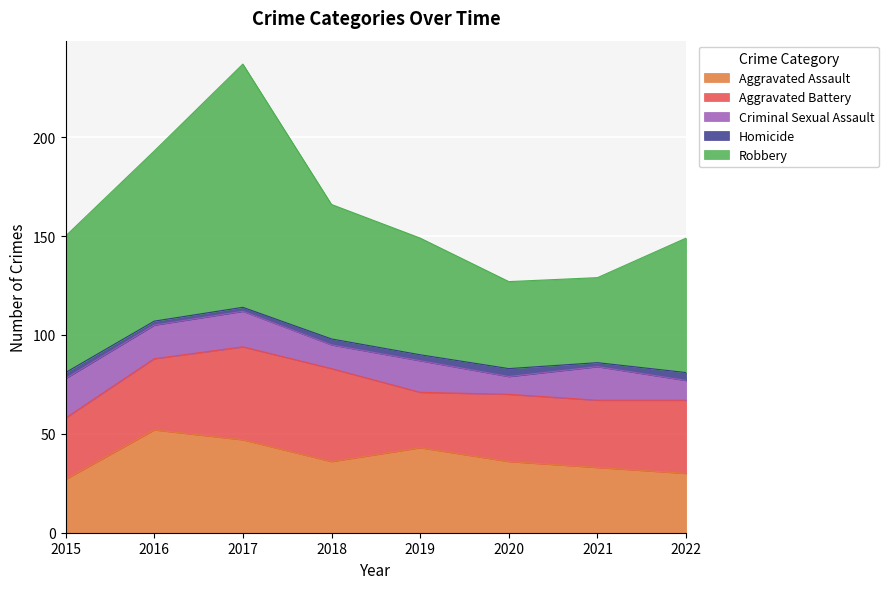

Which series has the widest spread of values?

Robbery